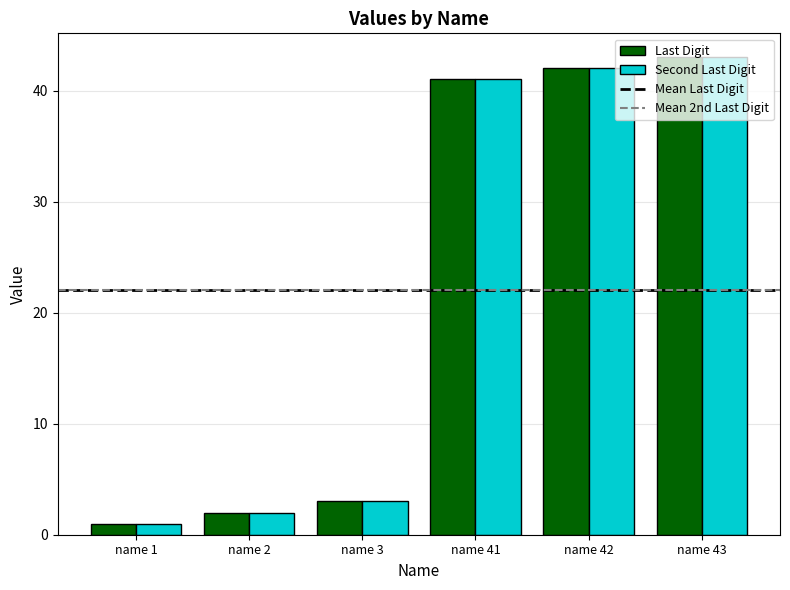

Which category has the highest value in the Last Digit series?

name 43